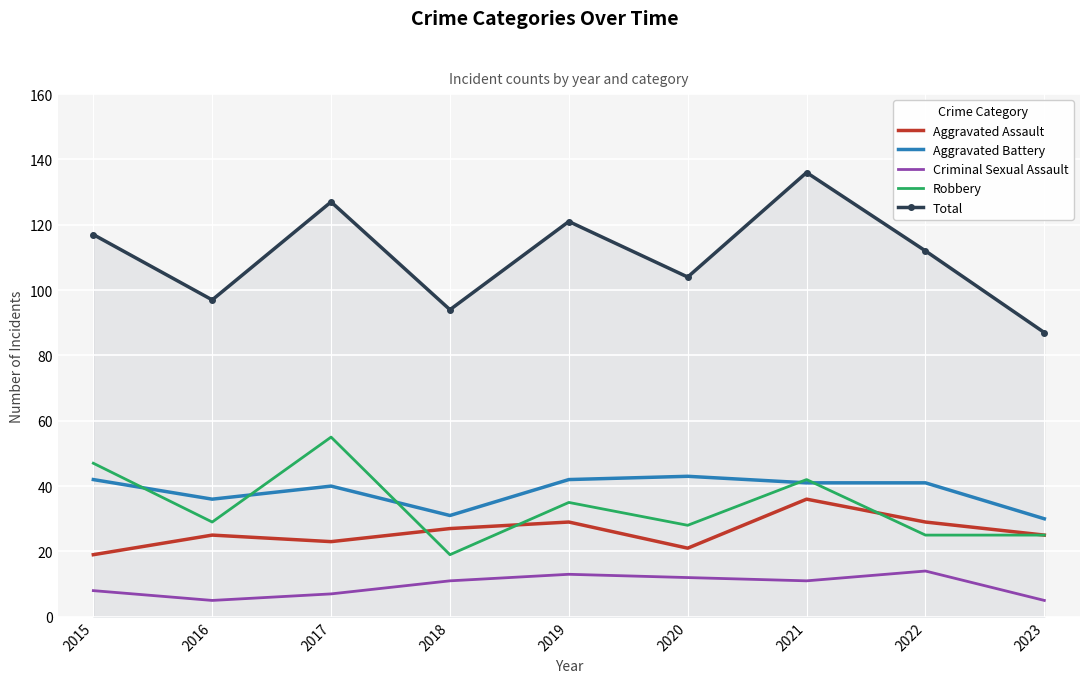

The value of Criminal Sexual Assault at 2019 is 13. True or false?

True